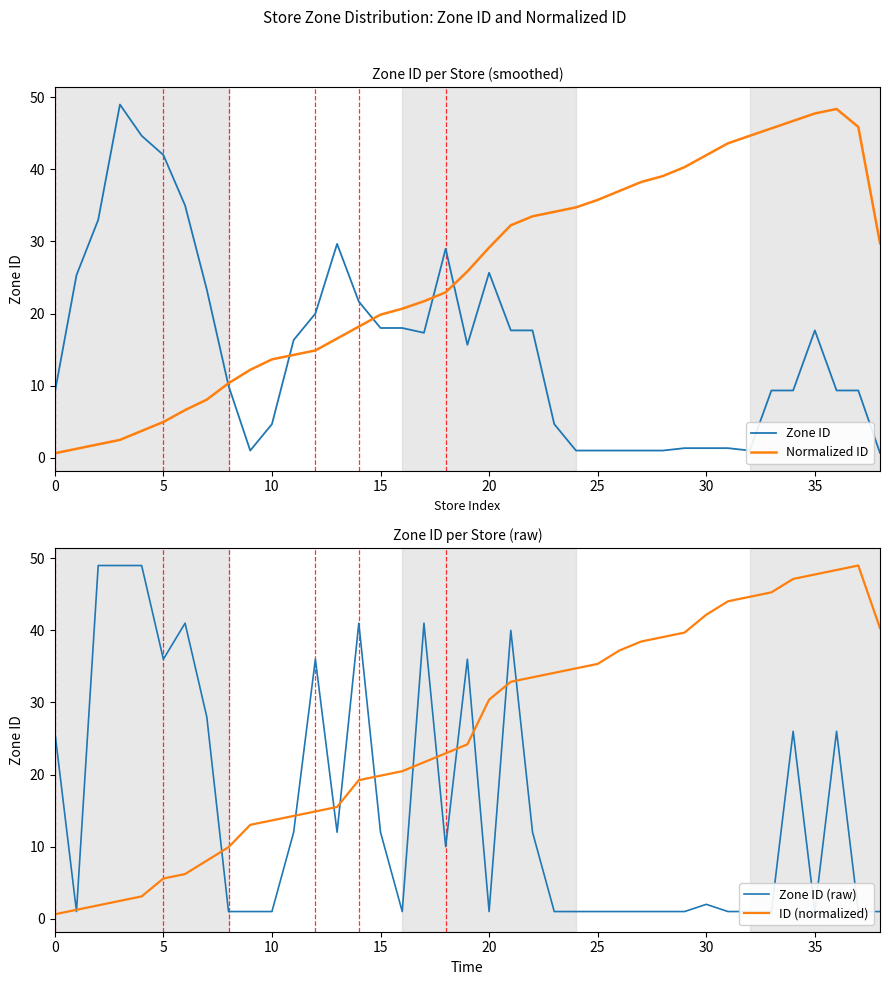

Is it true that ID (normalized) equals 3.4 at 5?

False